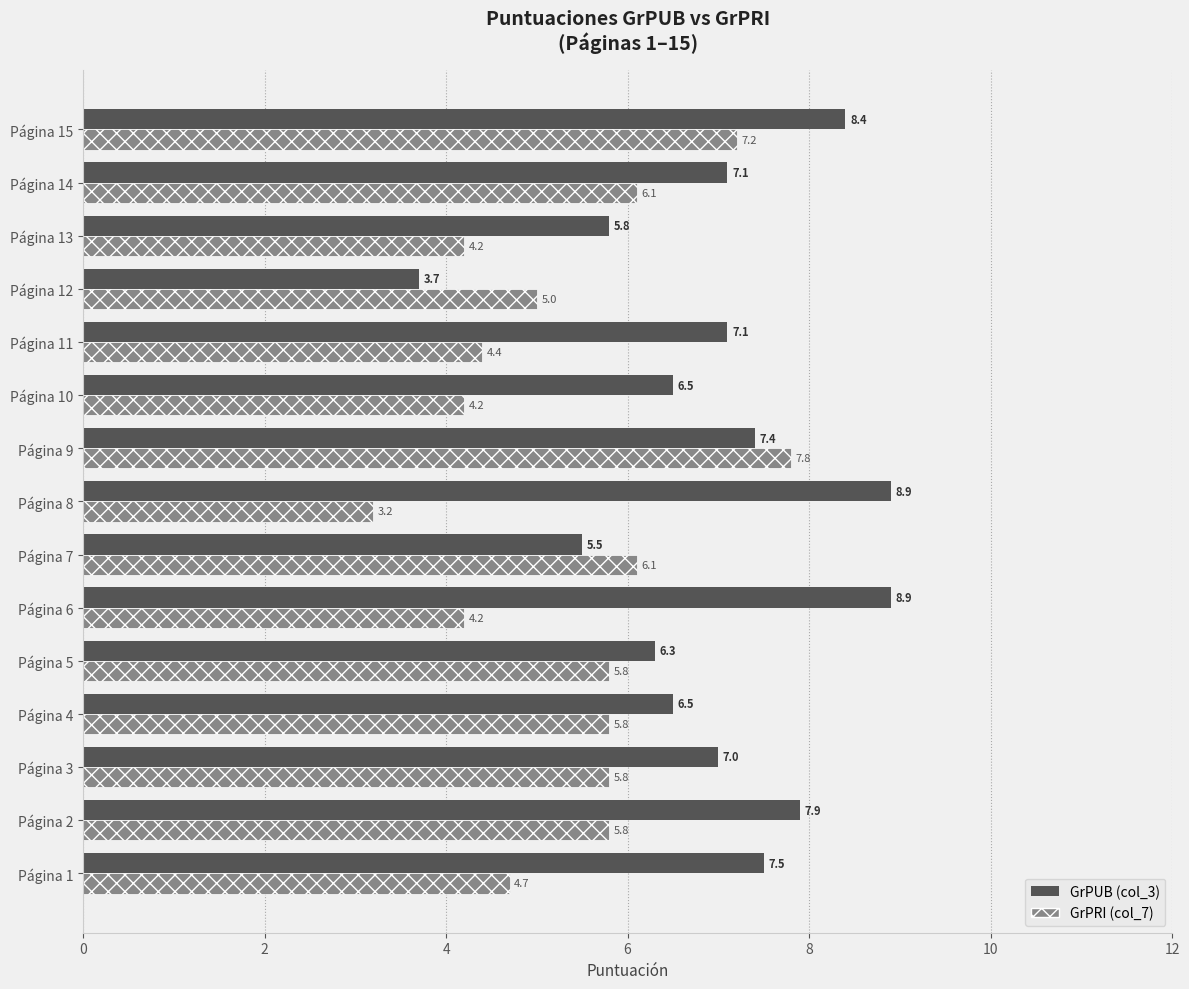

What is the sum of all GrPUB (col_3) values?

104.5